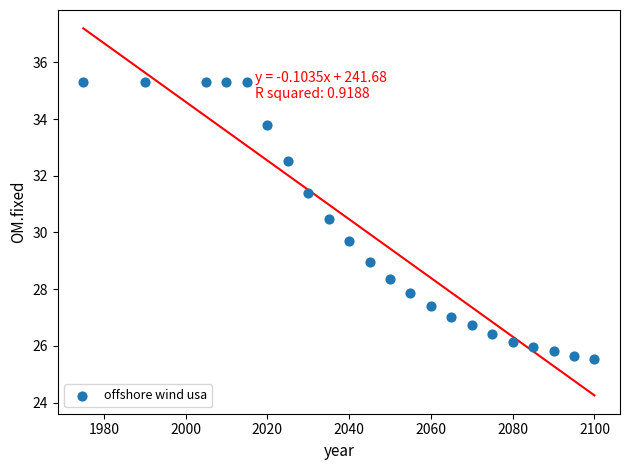

What is the range of Y values (max minus min)?

9.8